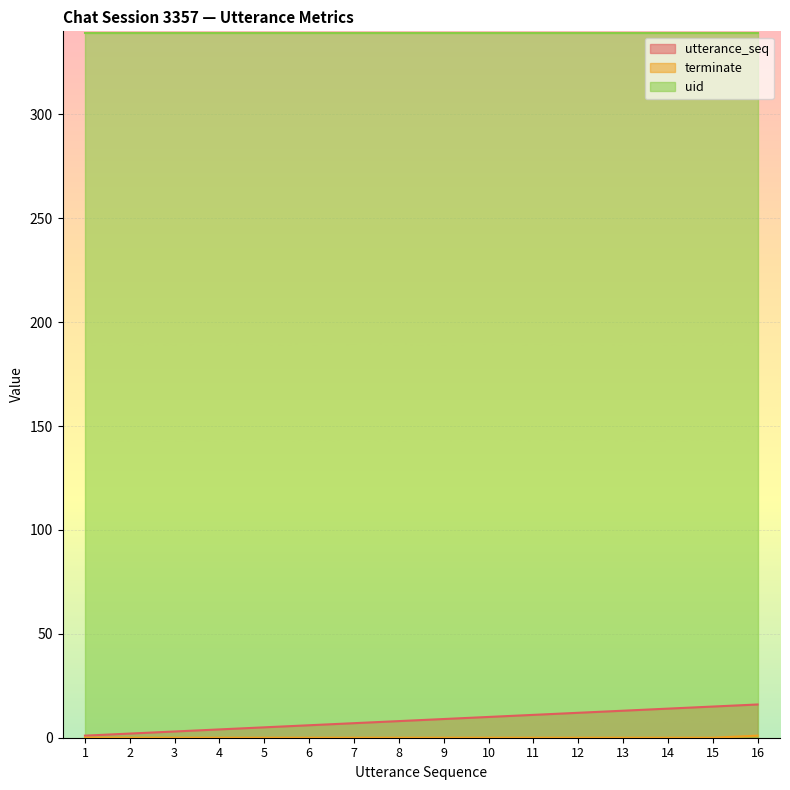

Which series changed the most between 9 and 10?

utterance_seq